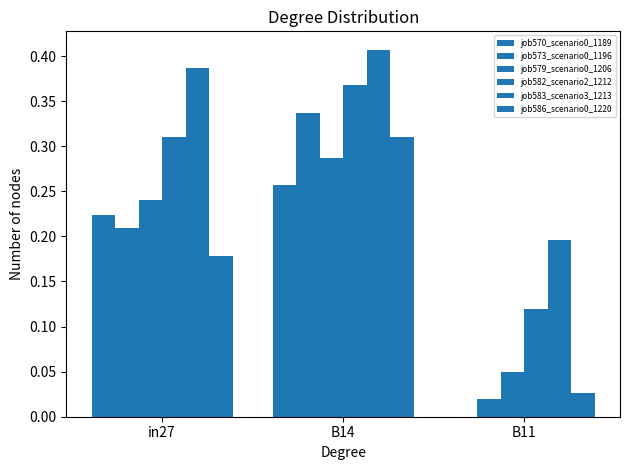

Is the value of job586_scenario0_1220 at B11 greater than the value of job579_scenario0_1206 at in27?

No